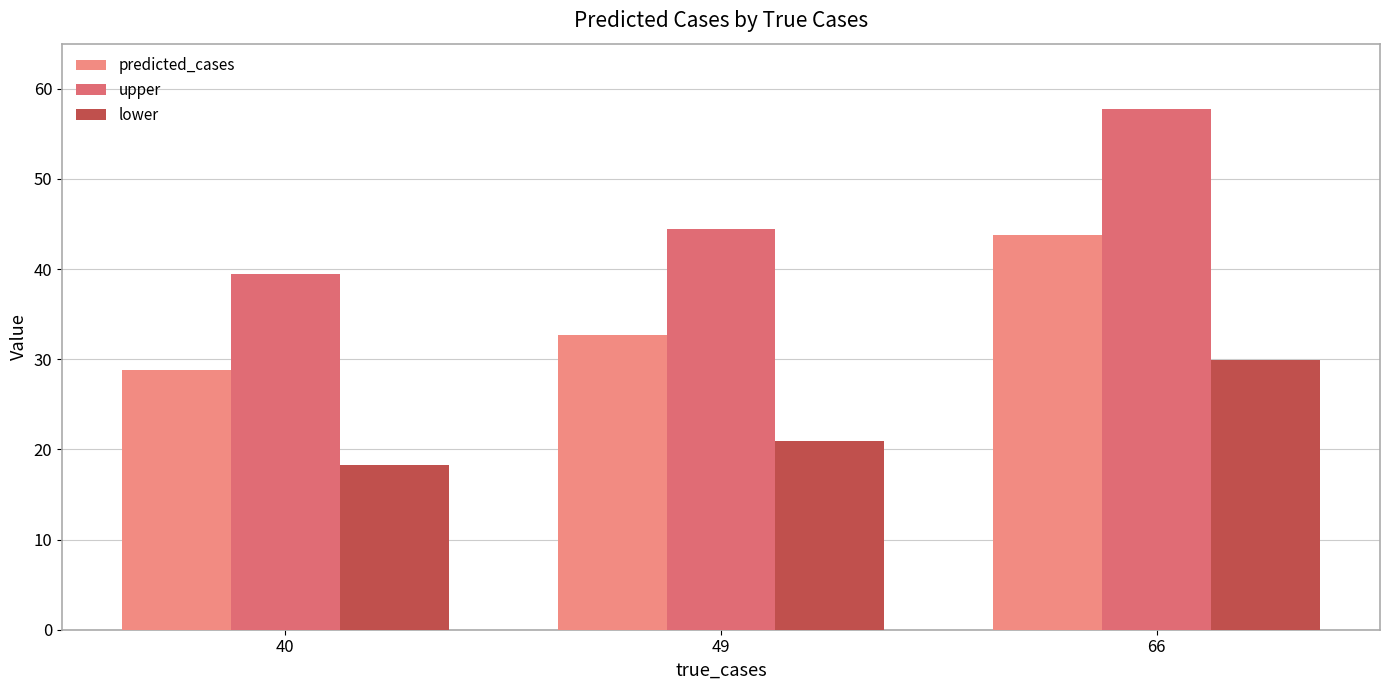

Reading right to left, list all the values displayed in this chart.

predicted_cases: 66=43.8	49=32.7	40=28.8
upper: 66=57.7	49=44.4	40=39.4
lower: 66=29.9	49=21.0	40=18.2